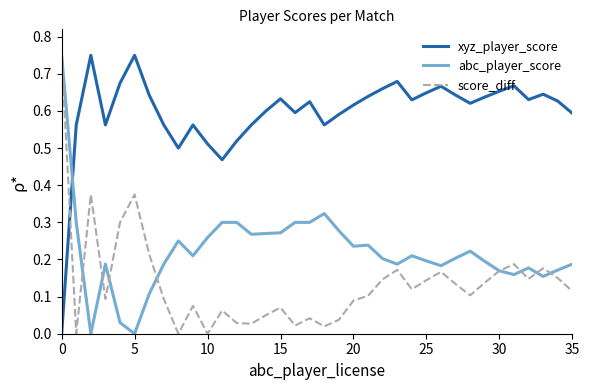

How many xyz_player_score values are between 0 and 1?

36